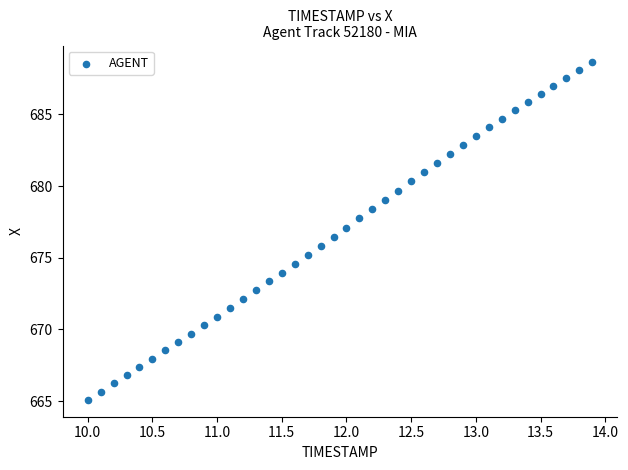

What is the range of Y values (max minus min)?

23.5